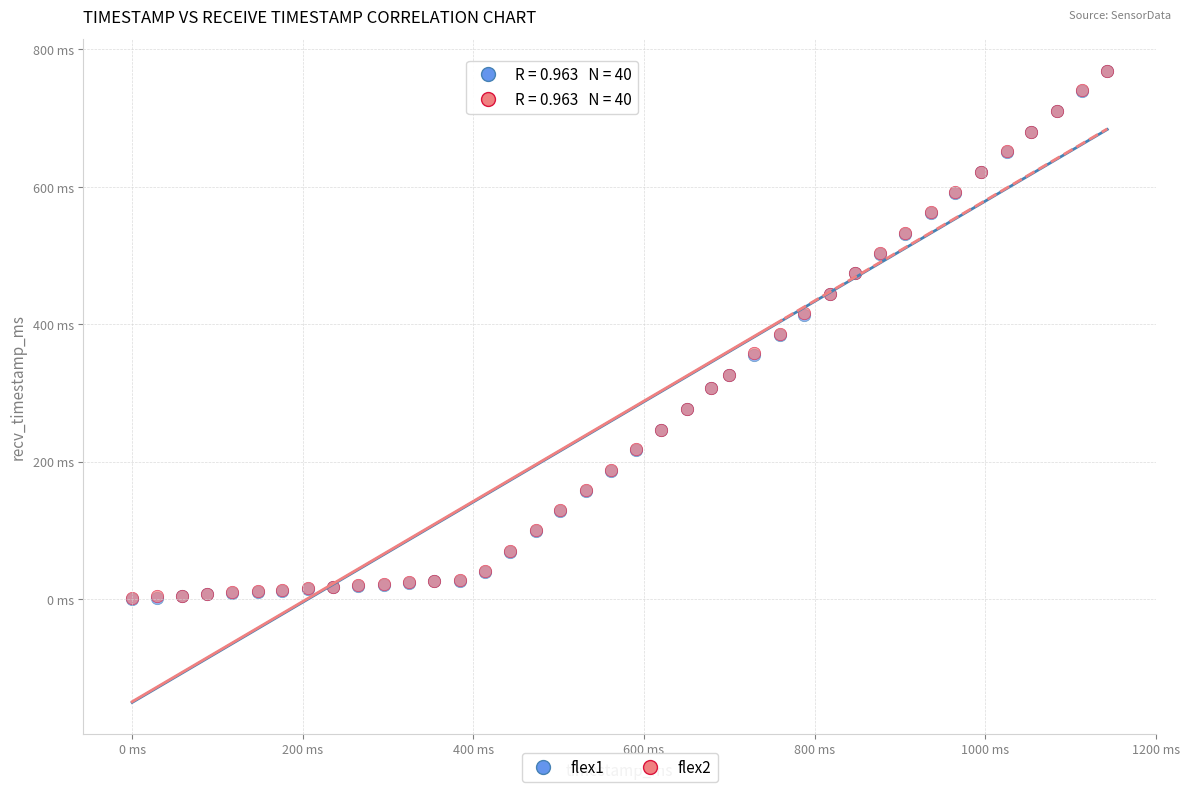

What are all the series names shown in the legend?

flex1, flex2